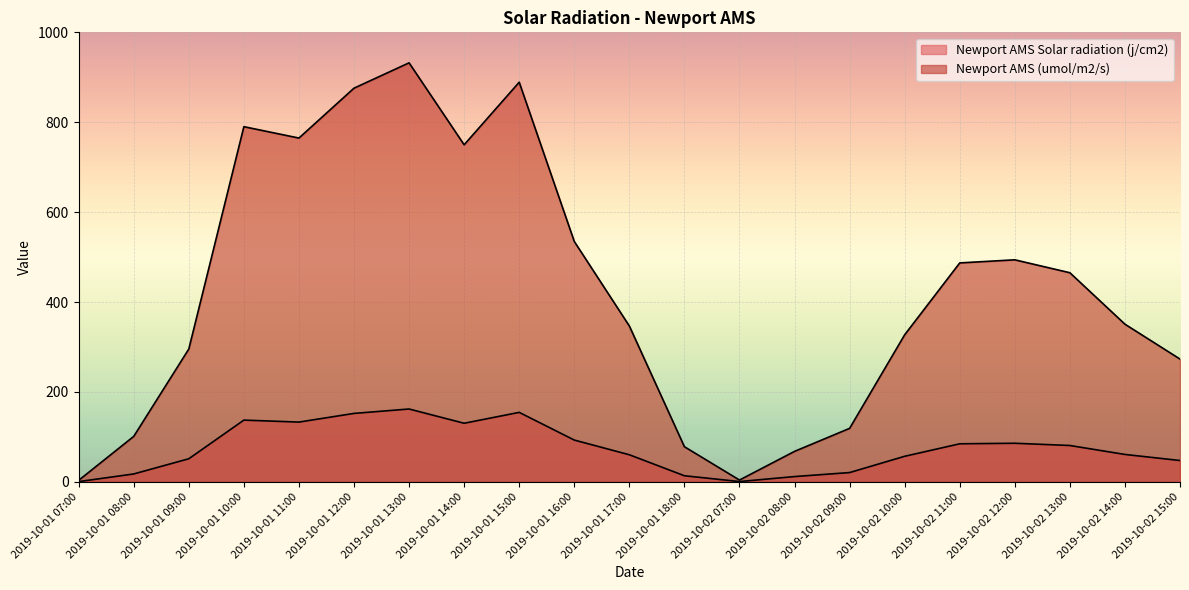

True or false: Newport AMS Solar radiation (j/cm2) has more than 0 points higher than both neighbors.

True